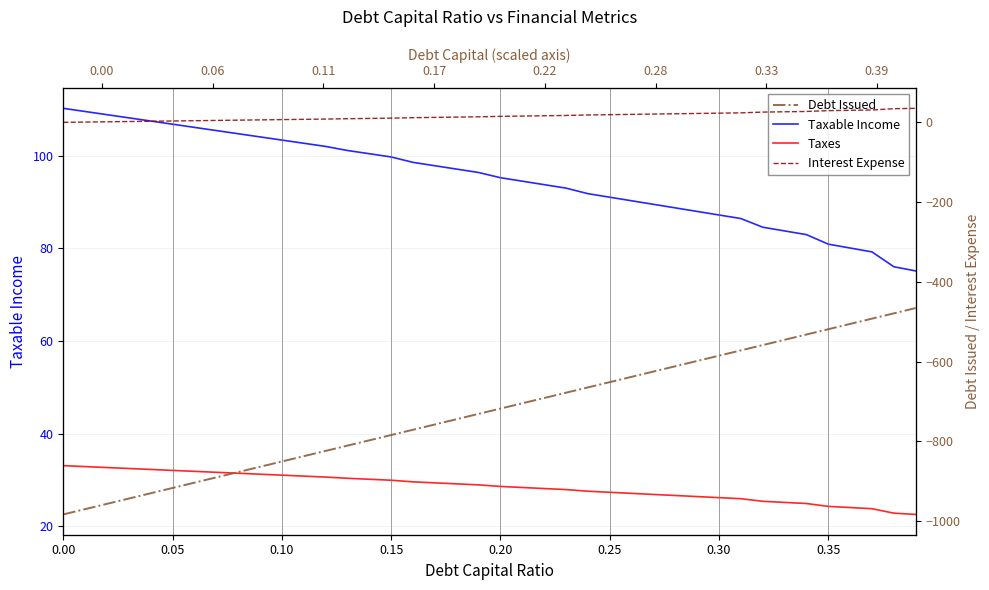

How many times do Taxes and Interest Expense cross each other?

1